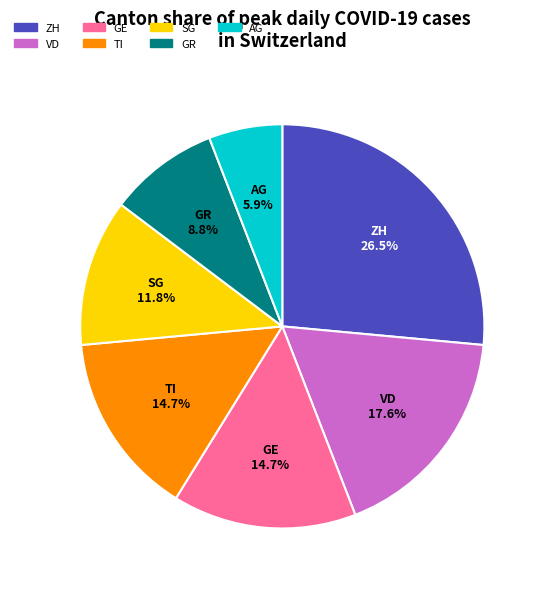

Is there a majority slice in this chart?

No